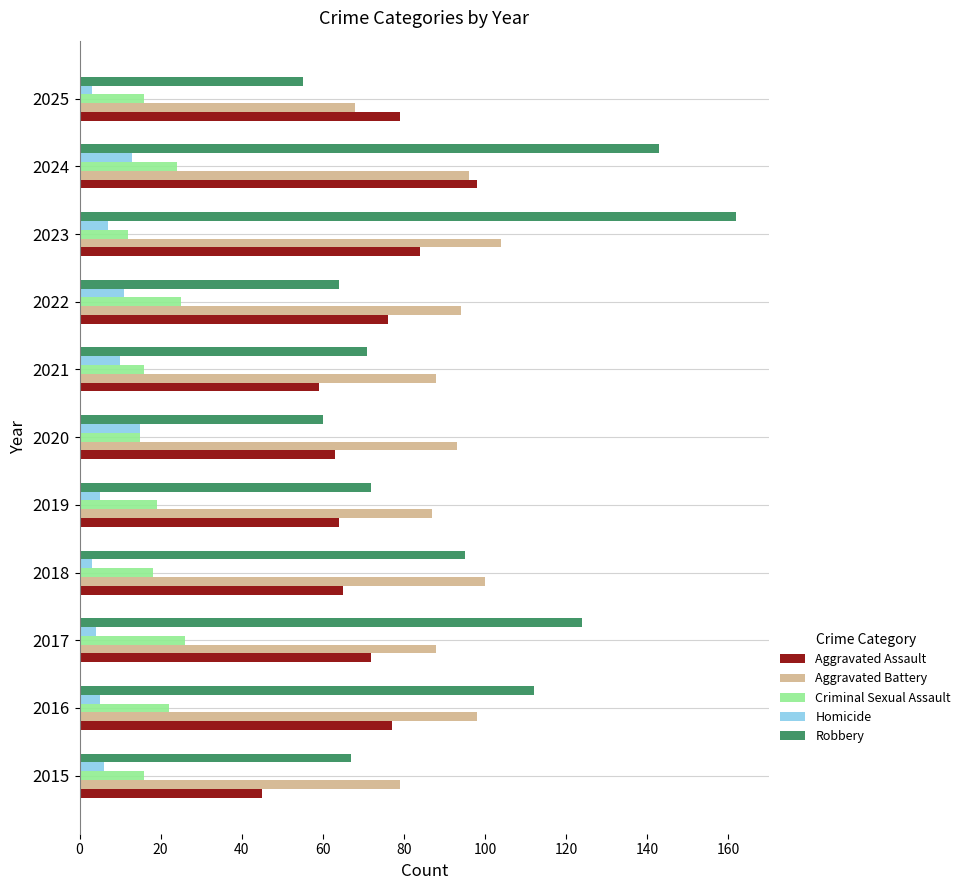

Which series changed the most between 2017 and 2025?

Robbery